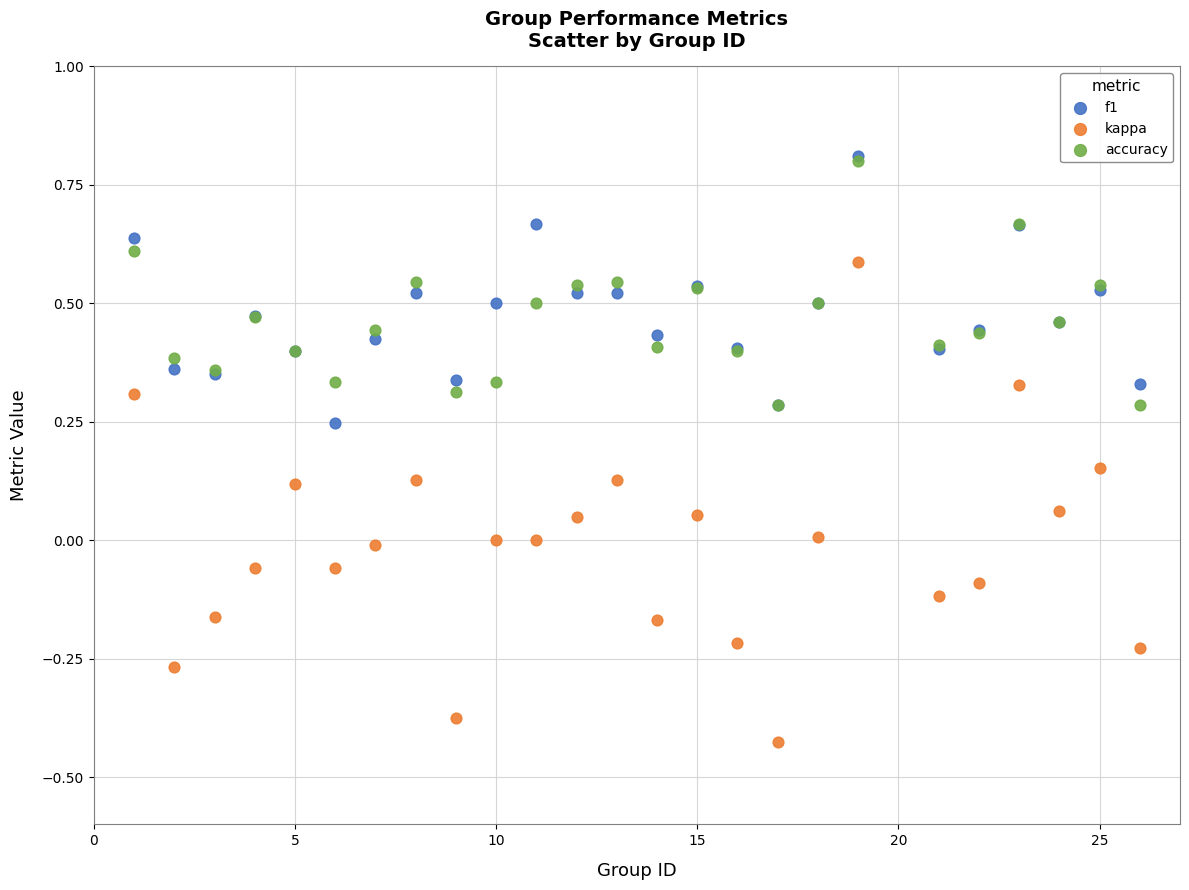

Which series contains the lowest Y value?

kappa